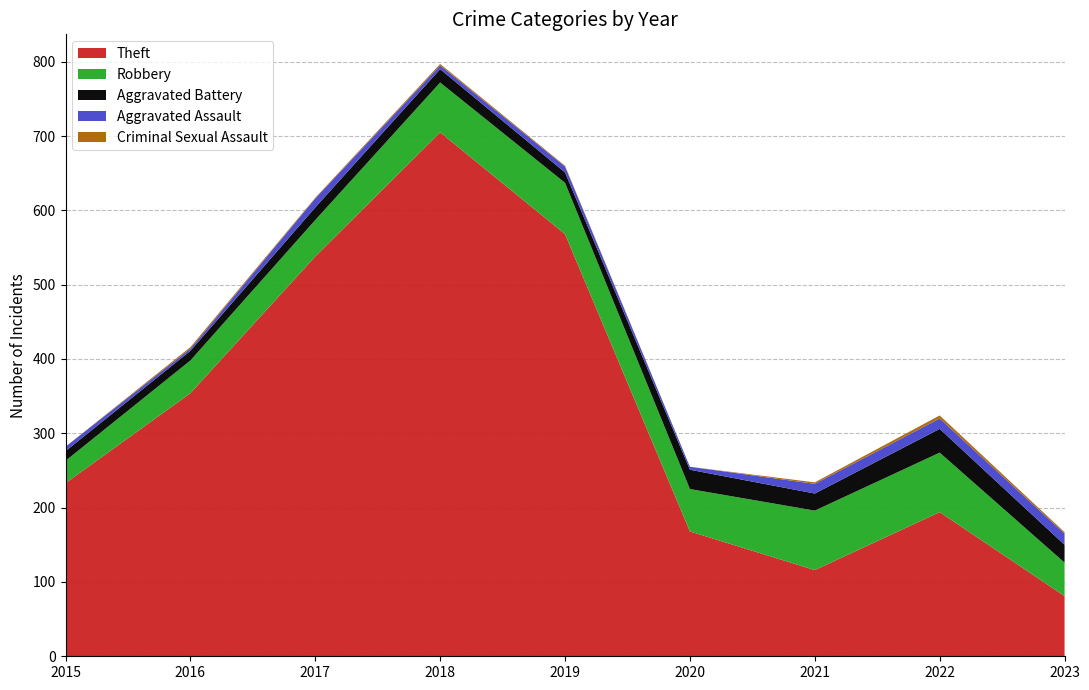

Reading right to left, transcribe all the data shown in this chart.

Theft: 81	194	116	168	568	705	538	354	233
Robbery: 45	80	80	57	69	67	49	44	30
Aggravated Battery: 24	32	23	26	14	18	17	13	13
Aggravated Assault: 15	14	13	4	8	5	12	3	6
Criminal Sexual Assault: 2	4	2	0	1	2	1	2	0